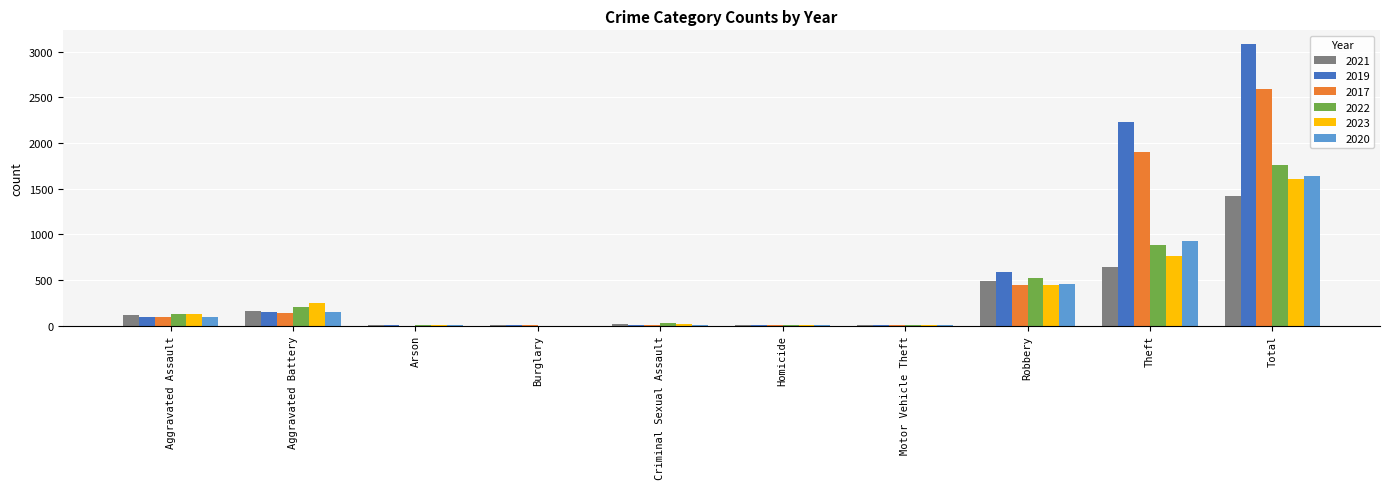

Is it true that 2019 equals 3080 at Total?

True